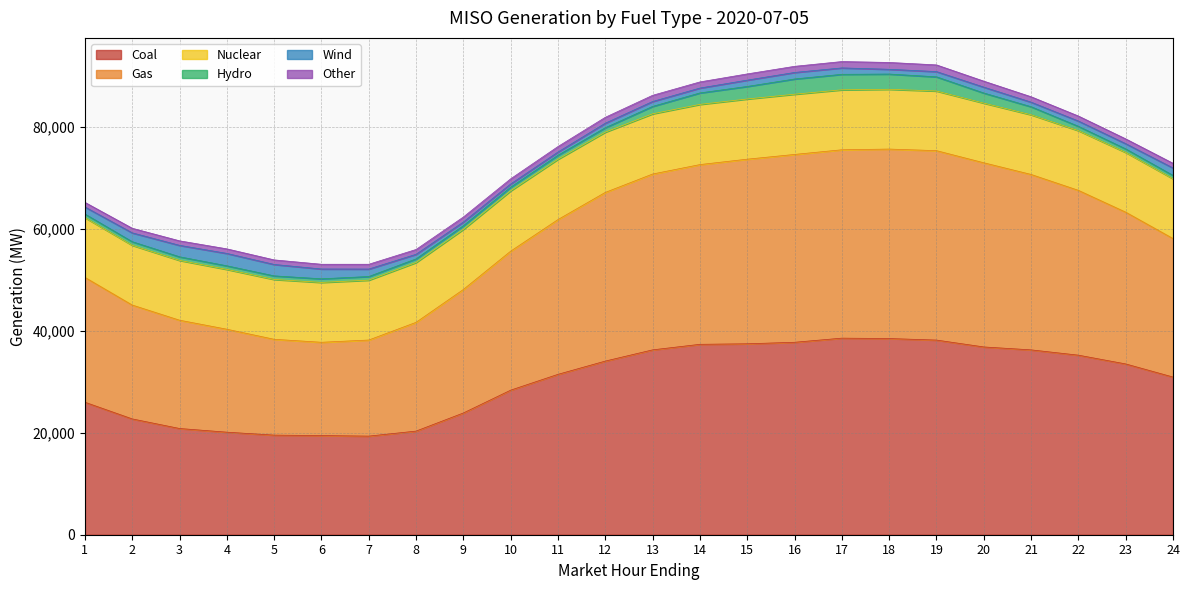

Is it true that Hydro equals 302.3 at 1?

False